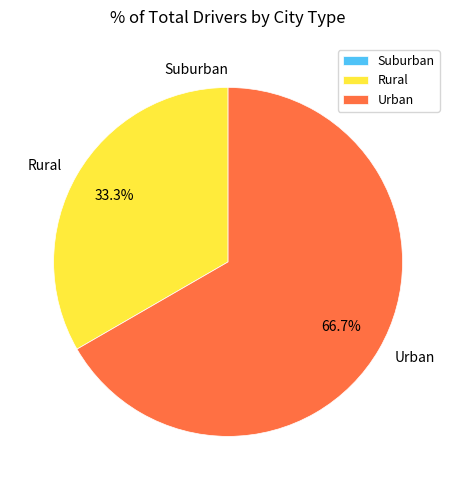

Does any single category account for the majority?

Yes